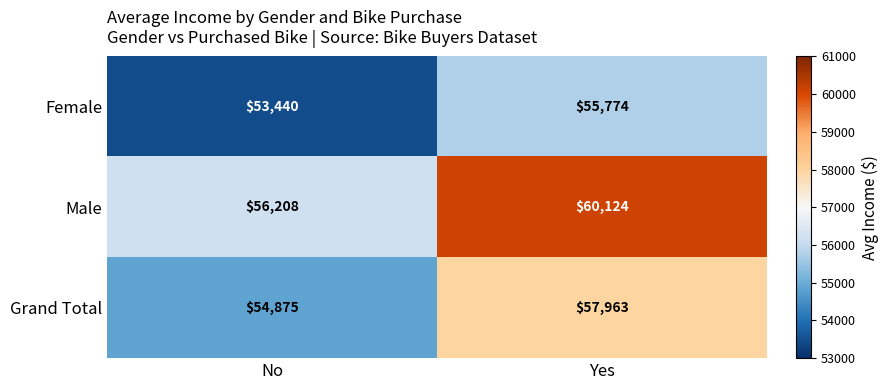

What is the average value of the Grand Total series?

56419